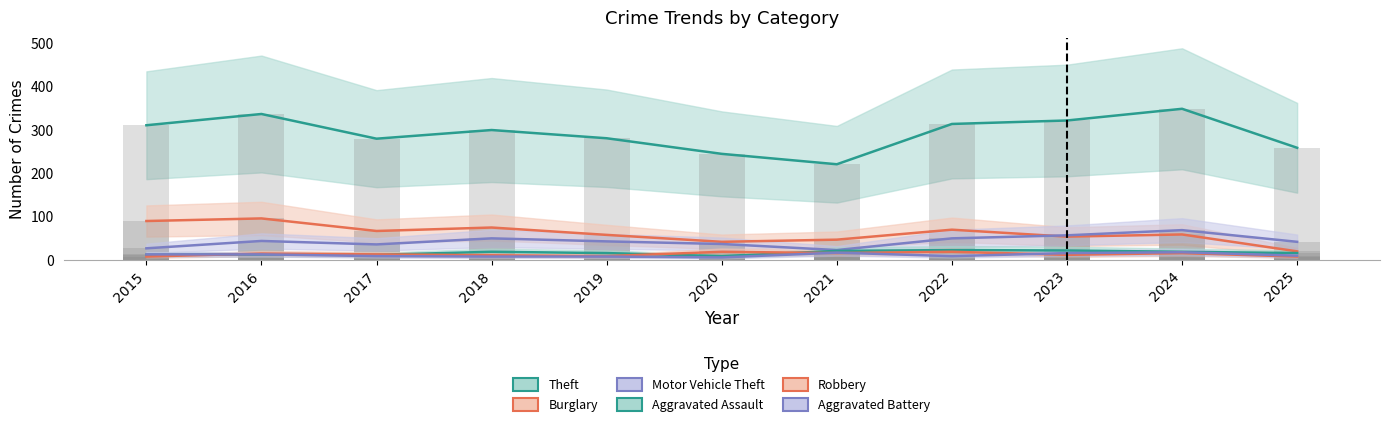

Rank the series by their maximum value, from highest to lowest.

Theft, Burglary, Motor Vehicle Theft, Aggravated Assault, Robbery, Aggravated Battery